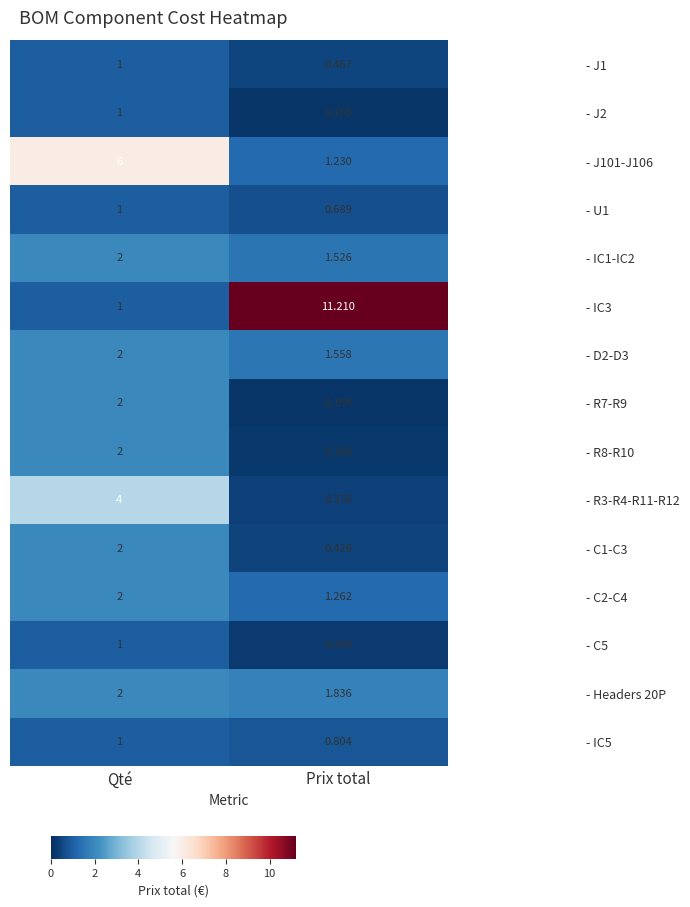

At which label is - D2-D3 closest to 1?

Prix total